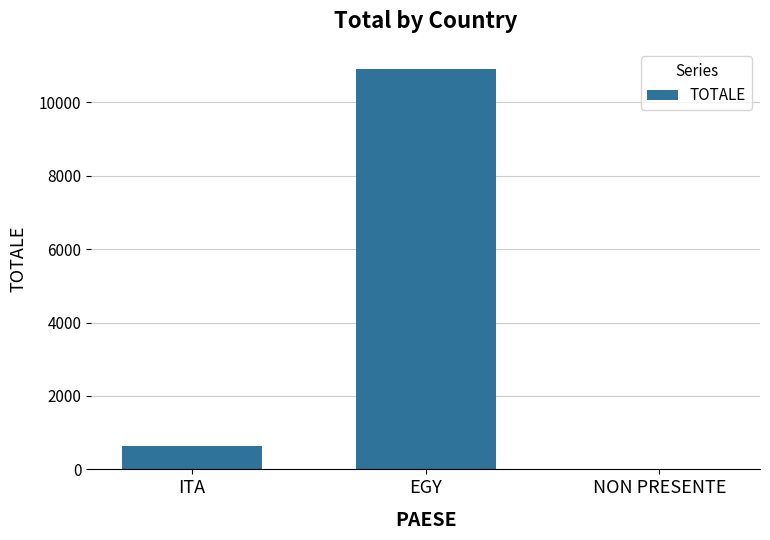

Between EGY and ITA, which is larger?

EGY